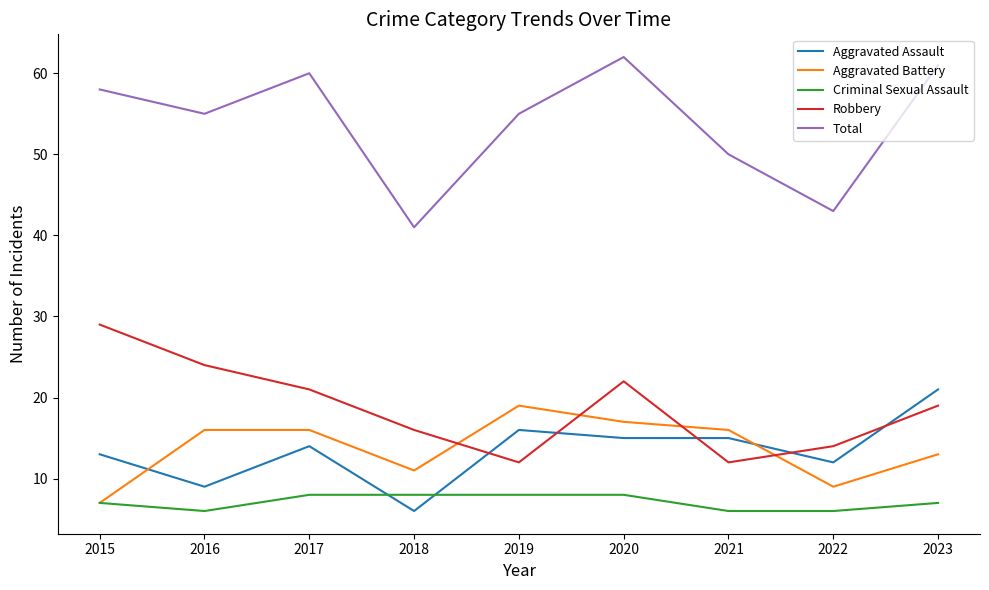

How many interior local peaks does the Robbery series have?

1